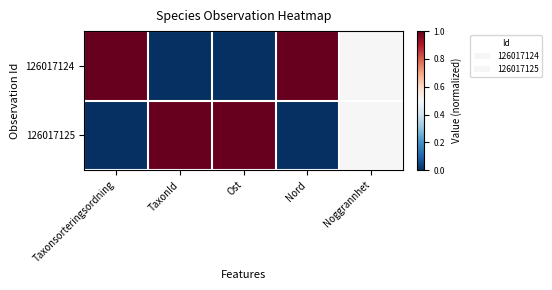

What is the greatest value displayed?

1.0